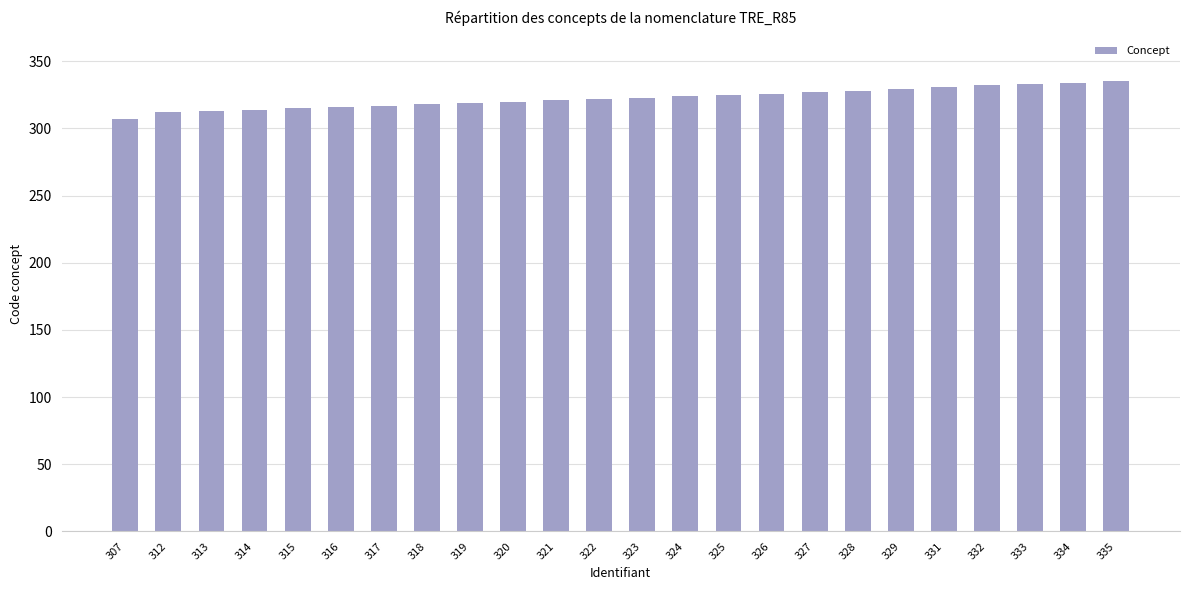

How many data points are less than 323?

12